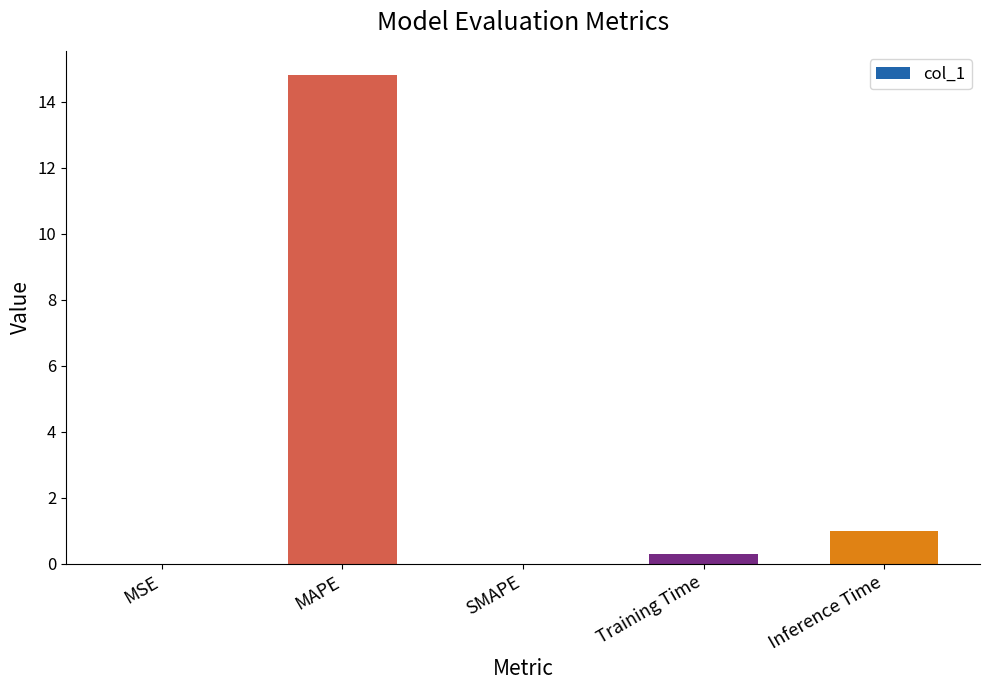

True or false: the data shows 1.7 at Inference Time.

False